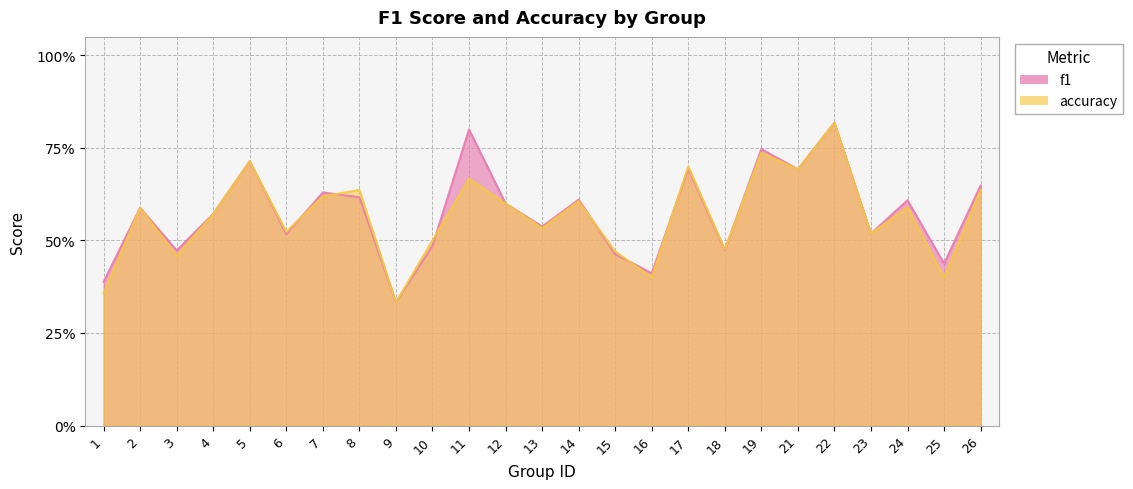

The f1 series shows 0.3 at 6. True or false?

False